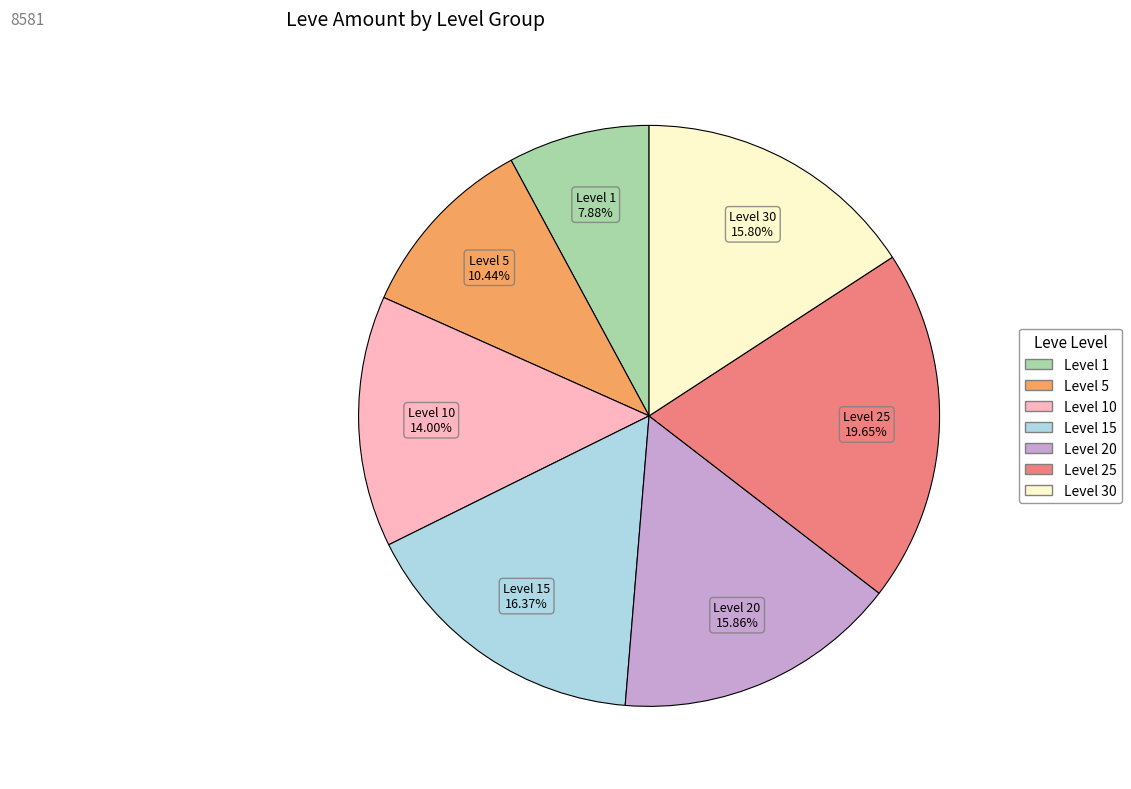

What is the smallest slice in the pie chart?

Level 1